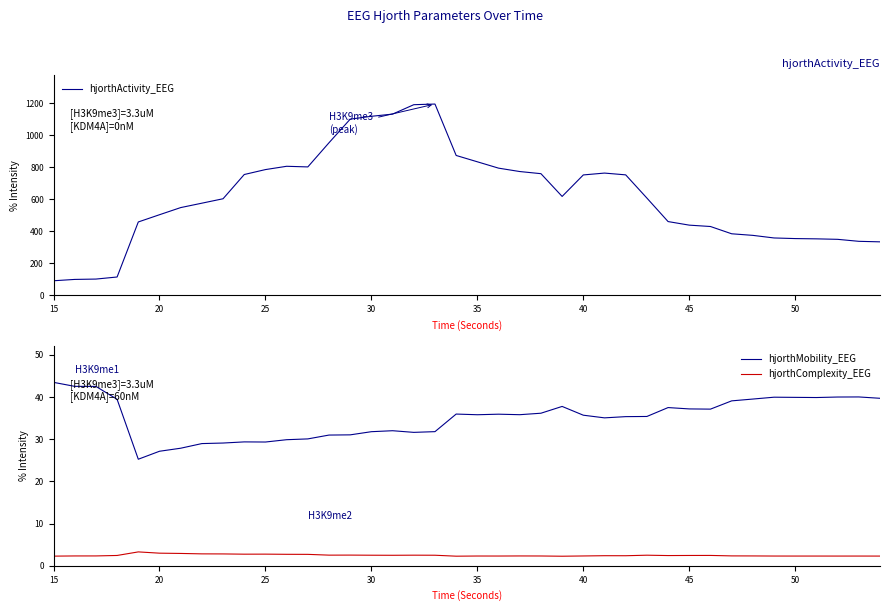

How many lines are shown in the chart?

3